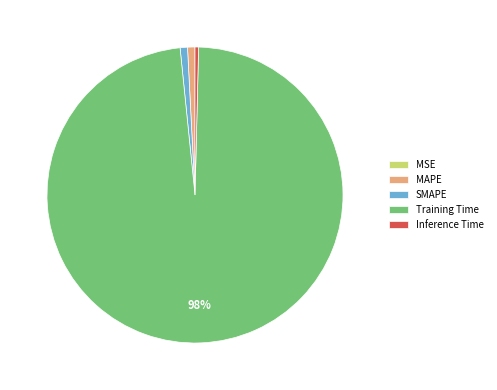

True or false: SMAPE accounts for 11% of the total.

False